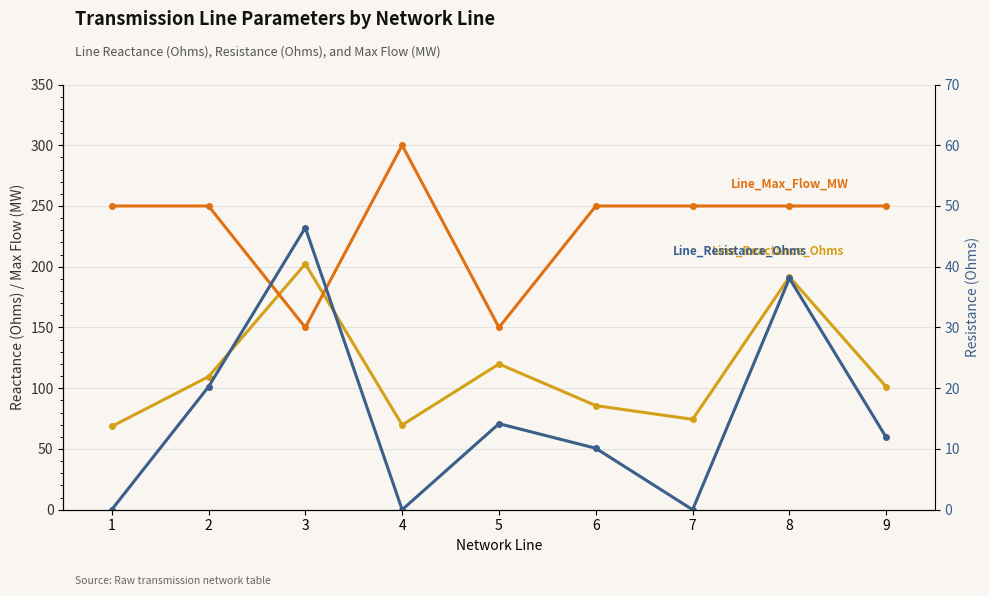

At how many categories does at least one series exceed 232?

7